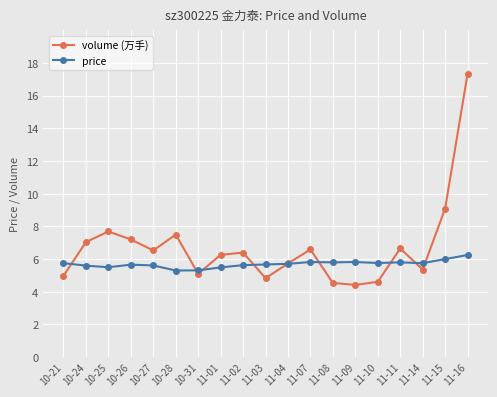

What is the value of the price point at the 4th from the left?

5.7